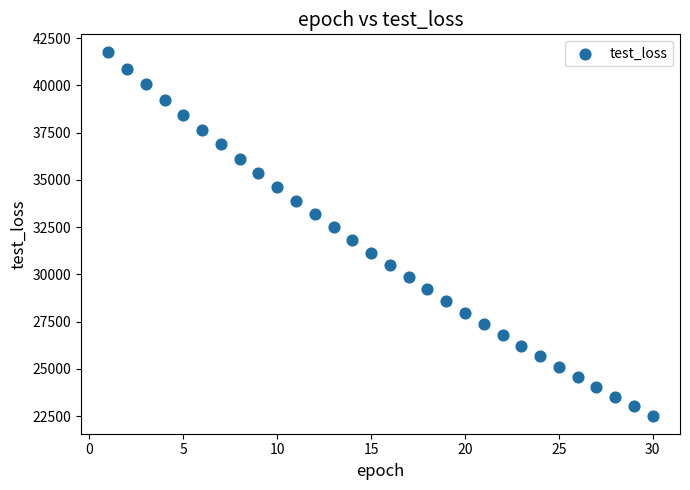

What is the range of X values (max minus min)?

29.0